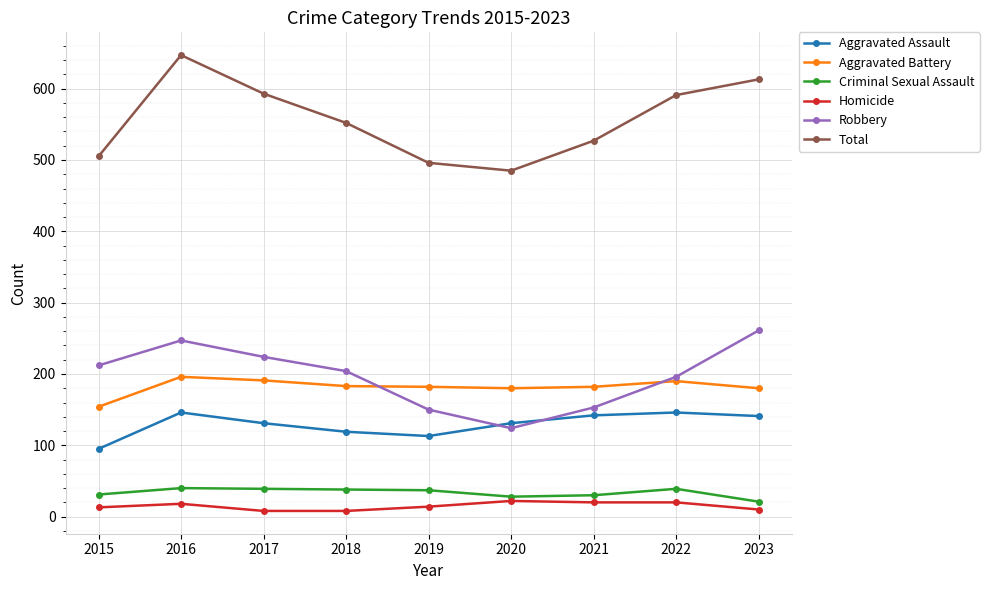

Is the value of Criminal Sexual Assault at 2017 greater than the value of Aggravated Battery at 2020?

No